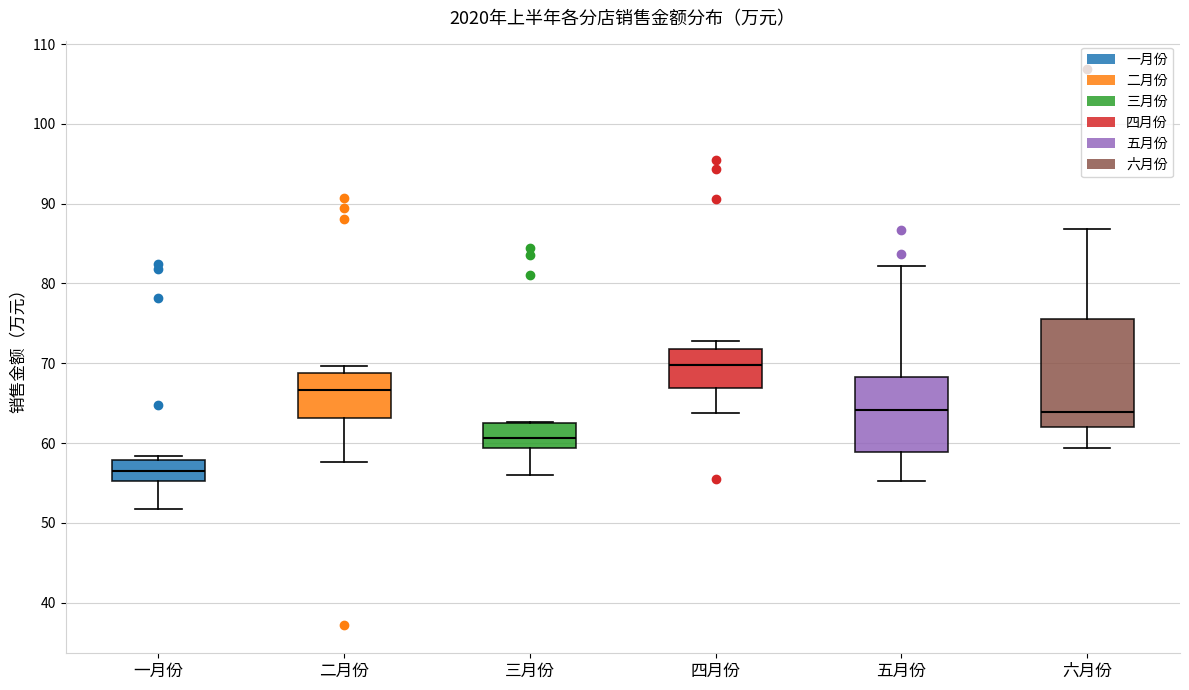

Reading left to right, read every box against the y-axis: the position of its median line, the range the box covers, and the ends of its whiskers. The values are not printed on the chart, so give them approximately, as read against the axis.

一月份: median 57, box 55 to 58, whiskers 52 to 58 (just above the box's upper edge)
二月份: median 67, box 63 to 69, whiskers 58 to 70
三月份: median 61, box 59 to 62, whiskers 56 to 63
四月份: median 70, box 67 to 72, whiskers 64 to 73
五月份: median 64, box 59 to 68, whiskers 55 to 82
六月份: median 64, box 62 to 76, whiskers 59 to 87